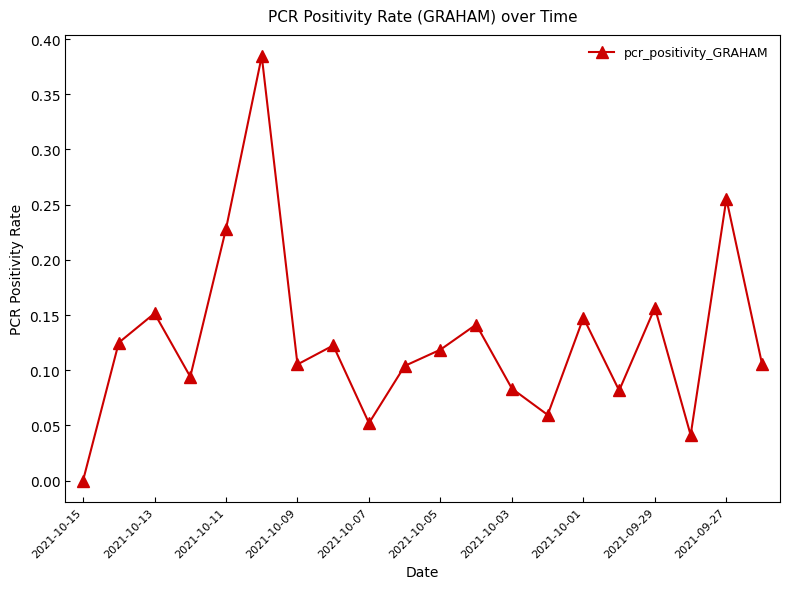

How many points are higher than both their immediate neighbors (excluding endpoints)?

7